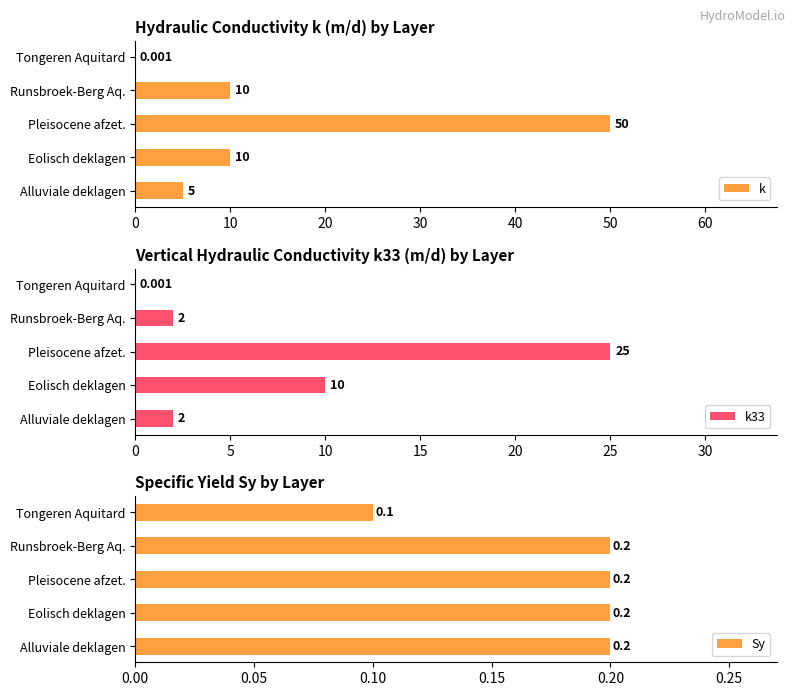

The k series shows 5.0 at Alluviale deklagen. True or false?

True